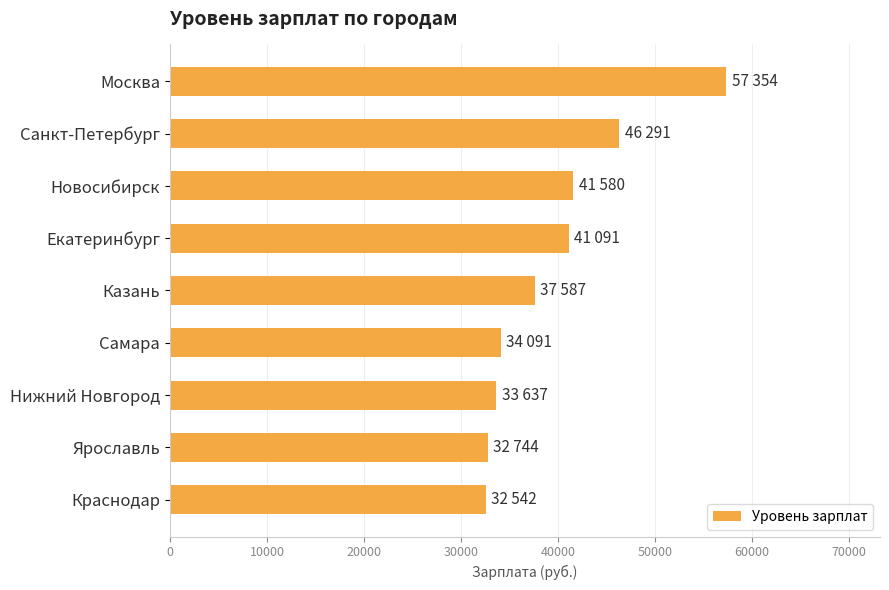

What is the maximum value shown in the chart?

57354